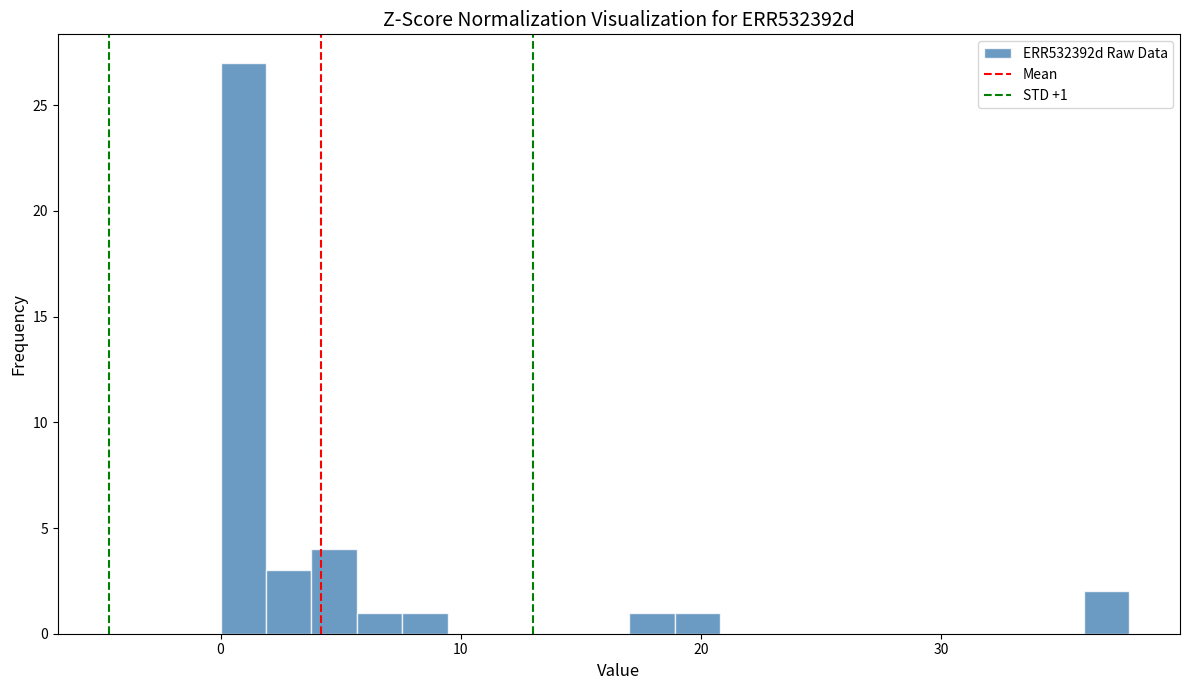

Around what value on the x-axis is the tallest bar? Give the approximate position of its centre, as read against the axis.

1